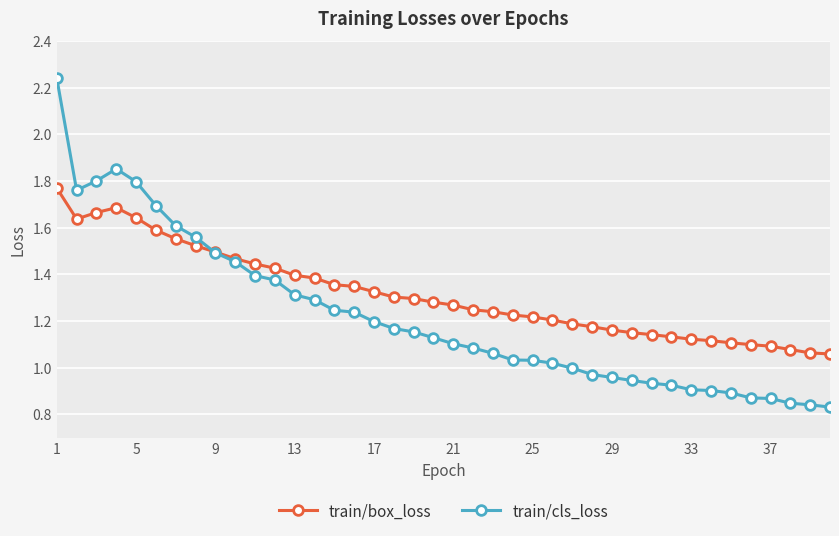

Rank the series by their average value, from lowest to highest.

train/cls_loss, train/box_loss